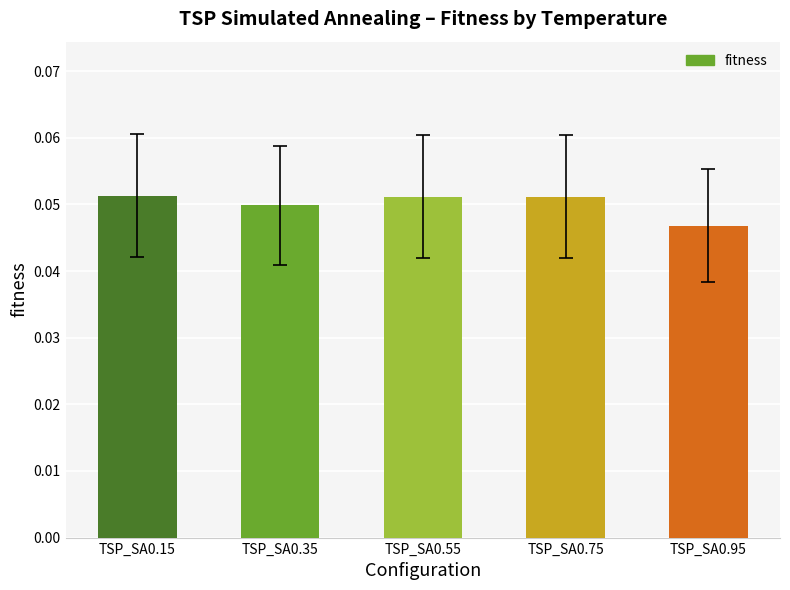

What is the sum of all values?

0.3